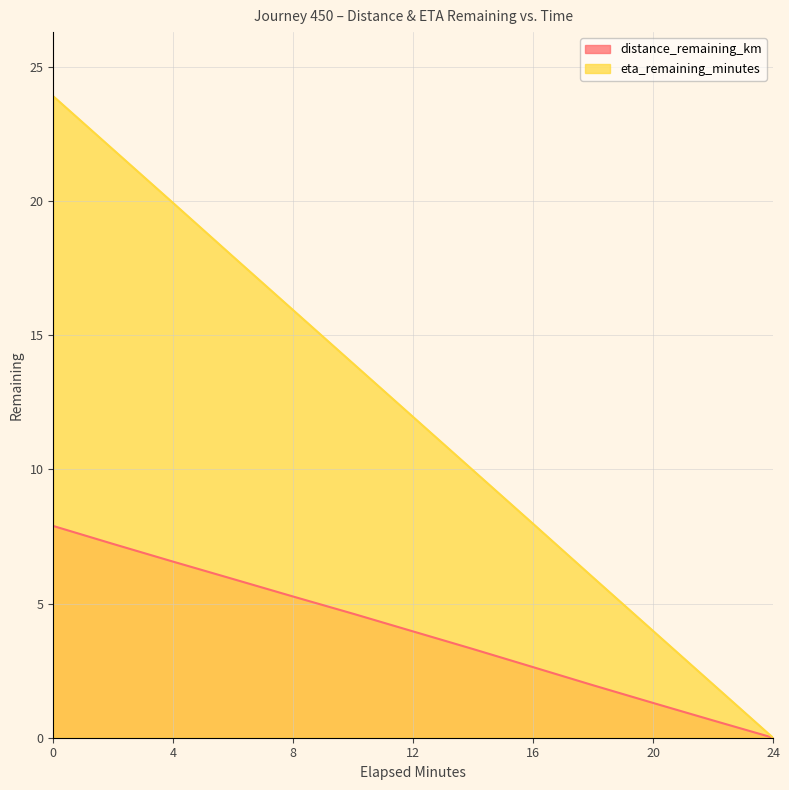

What is the approximate value of distance_remaining_km at 20?

1.3